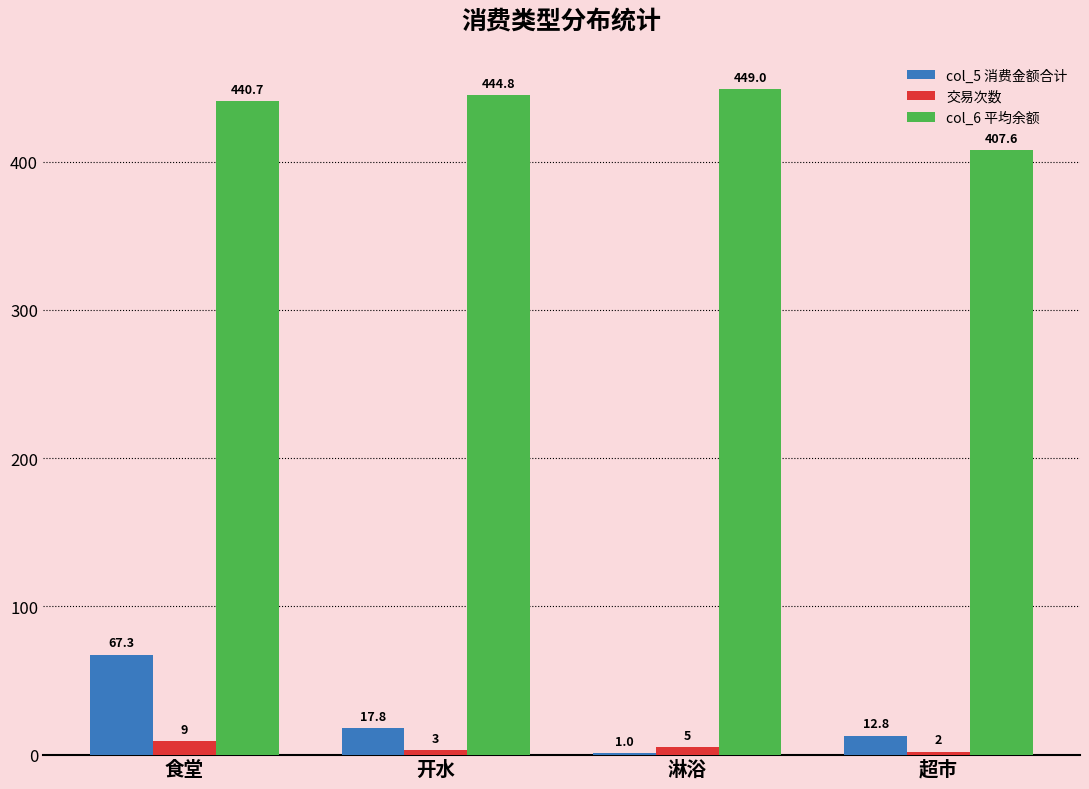

What is the maximum value shown in the chart?

449.0